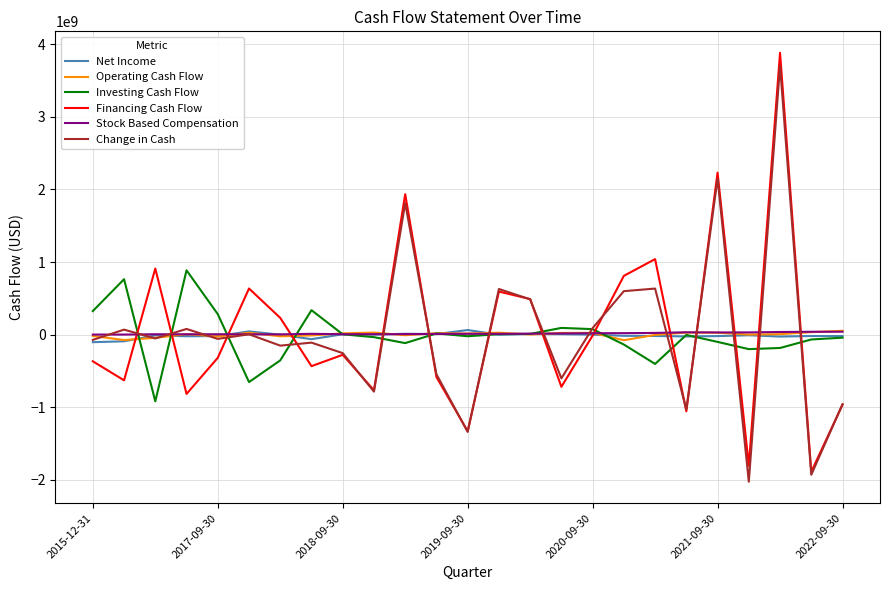

What is the minimum value for Investing Cash Flow?

-919900000